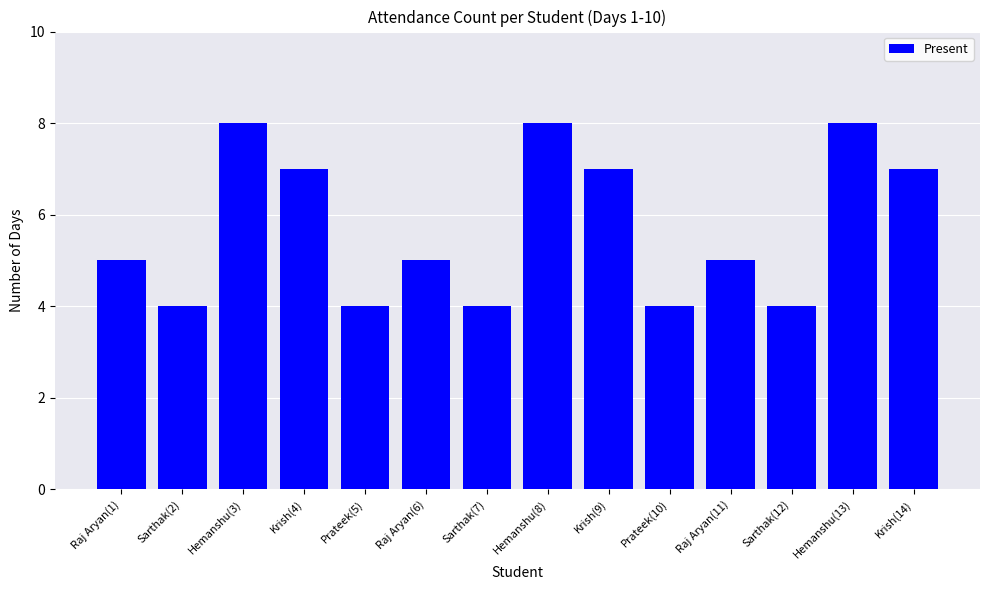

What is the difference between the values at Sarthak(7) and Raj Aryan(1)?

1